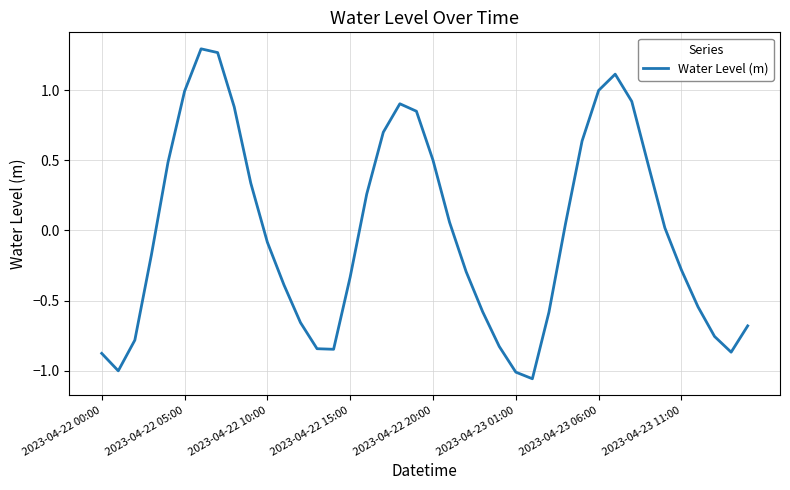

What is the minimum value shown in the chart?

-1.1